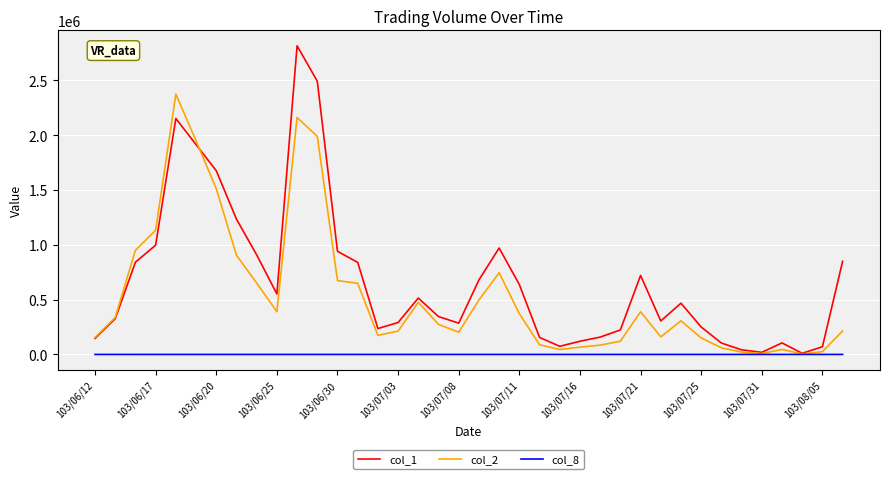

What is the minimum value for col_8?

1